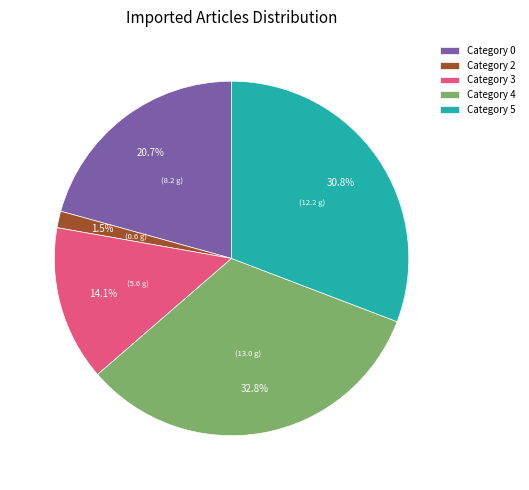

What is the ratio of the value at Category 5 to the value at Category 4?

0.9